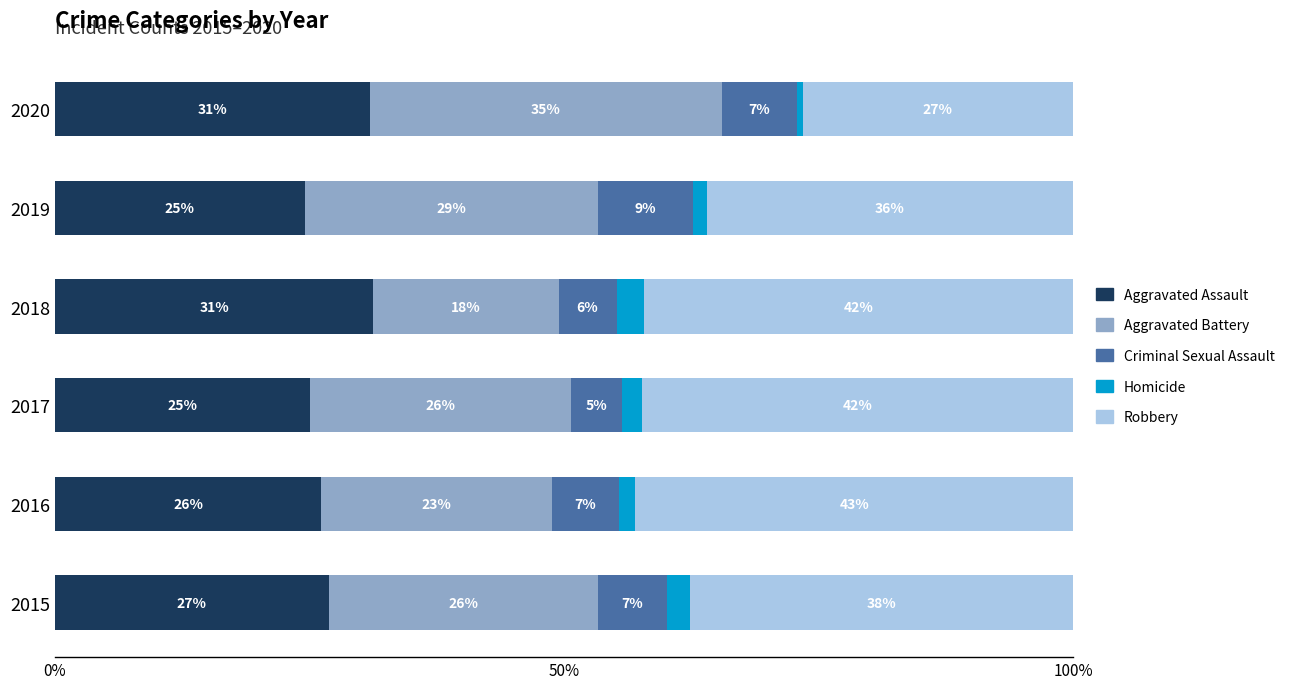

How many groups of bars are there?

6